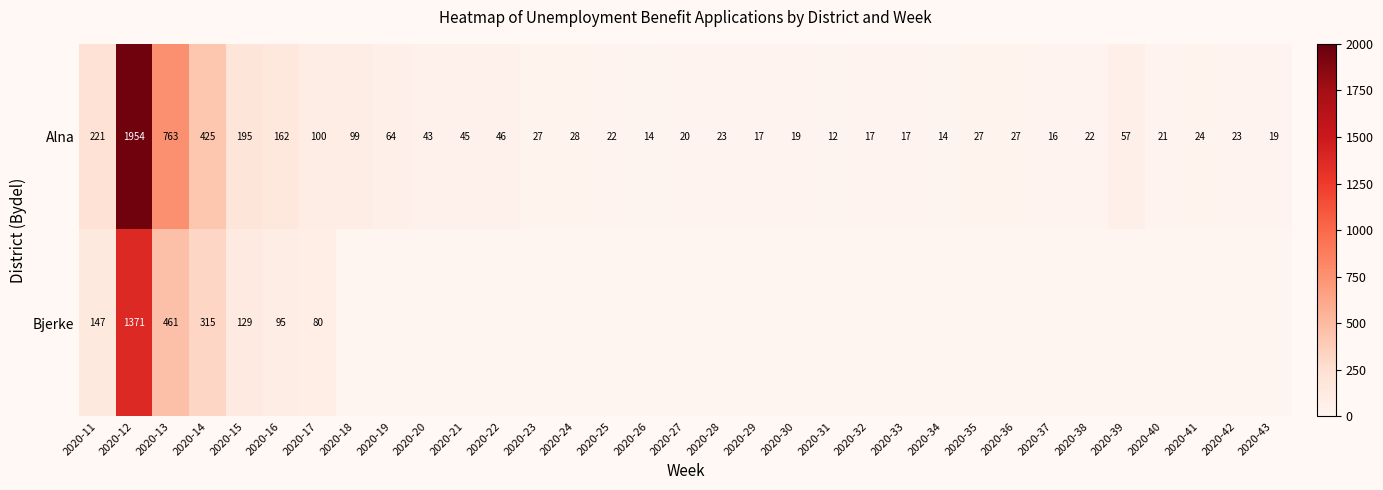

What is the approximate value of Alna at 2020-37, to the nearest 10?

20